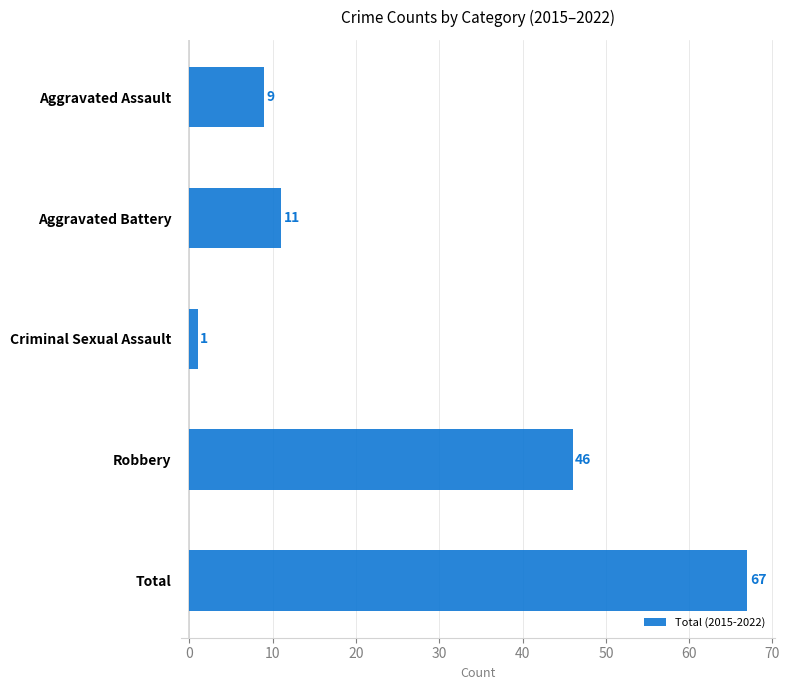

Reading top to bottom, transcribe all the data shown in this chart.

9	11	1	46	67